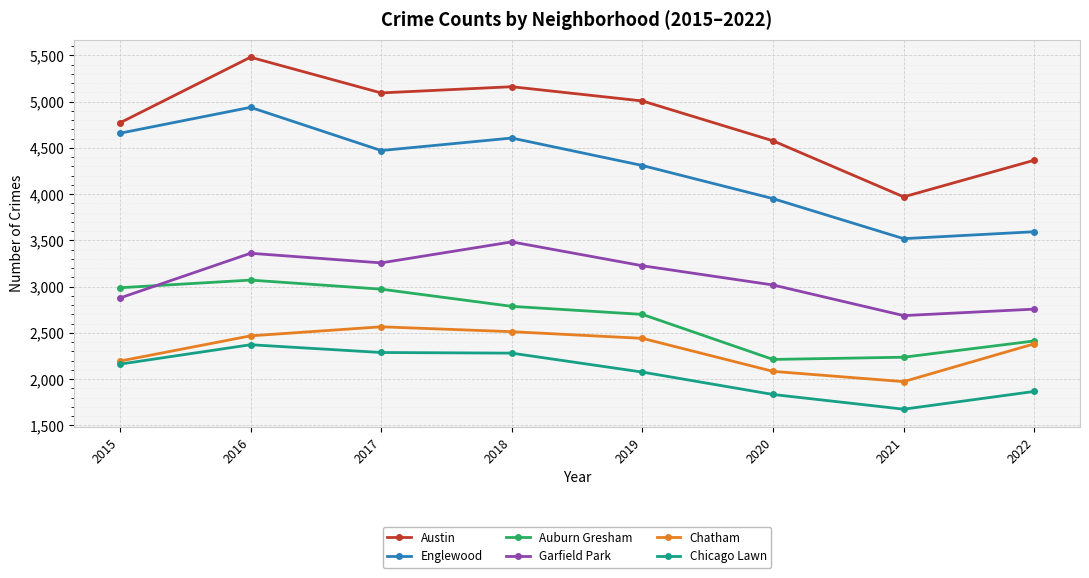

True or false: Garfield Park has more than 2 points higher than both neighbors.

False